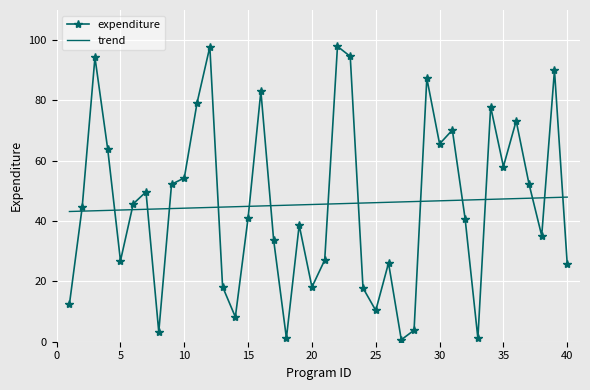

What is the difference between the maximum and minimum values in the trend series?

4.8